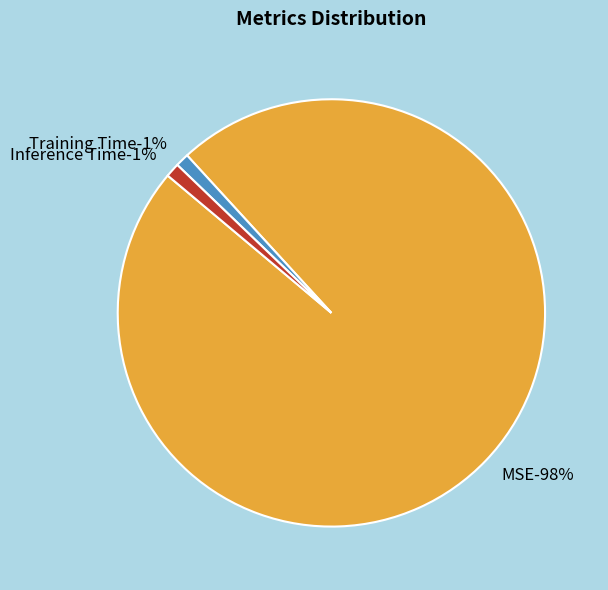

Which category has the smallest portion of the pie?

Training Time